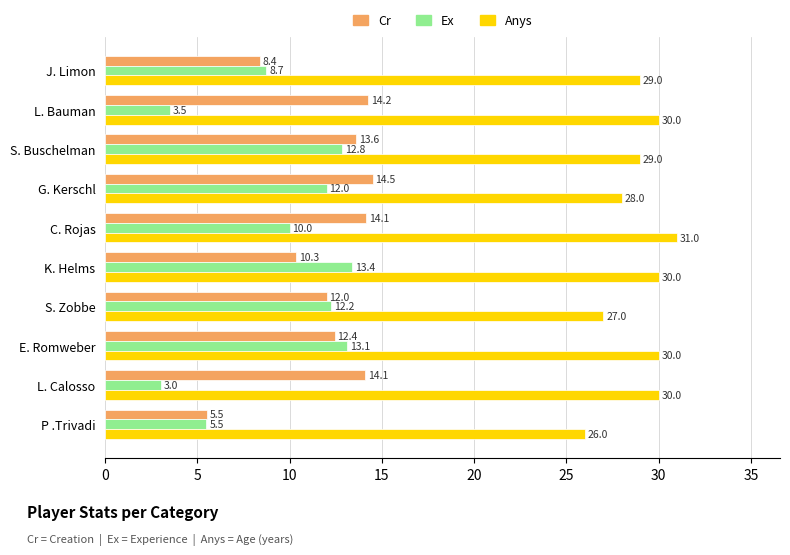

Which category has the highest value across all series?

C. Rojas